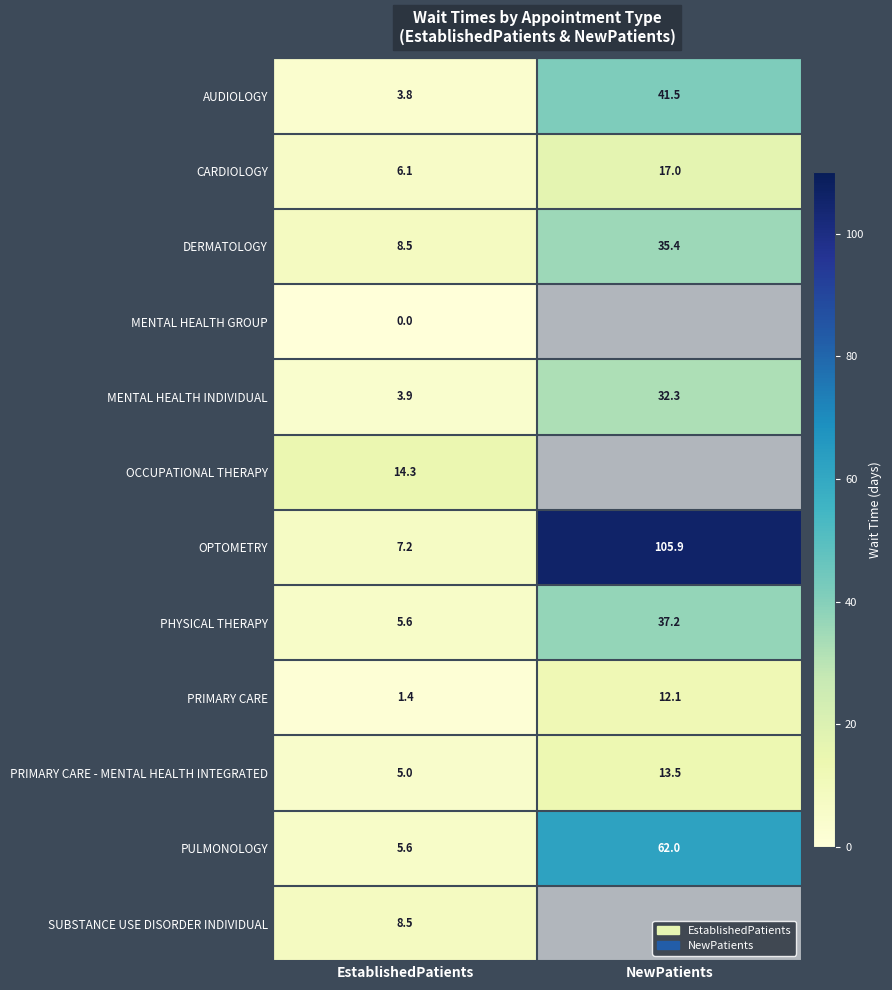

What is the difference between the highest and lowest values at EstablishedPatients?

14.3